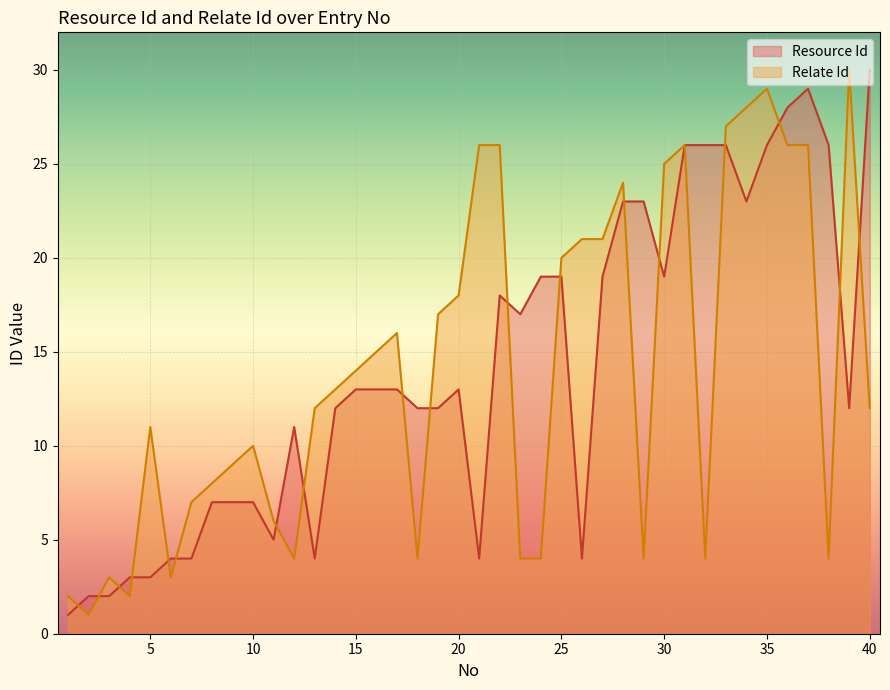

What is the sum of the Resource Id values at 16 and 11?

18